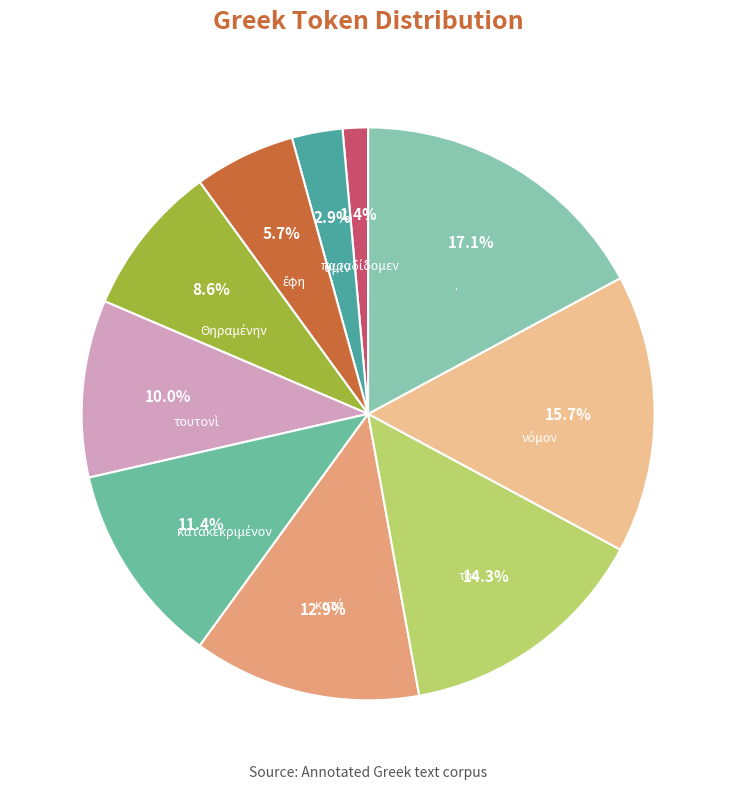

Which slice is the largest?

·